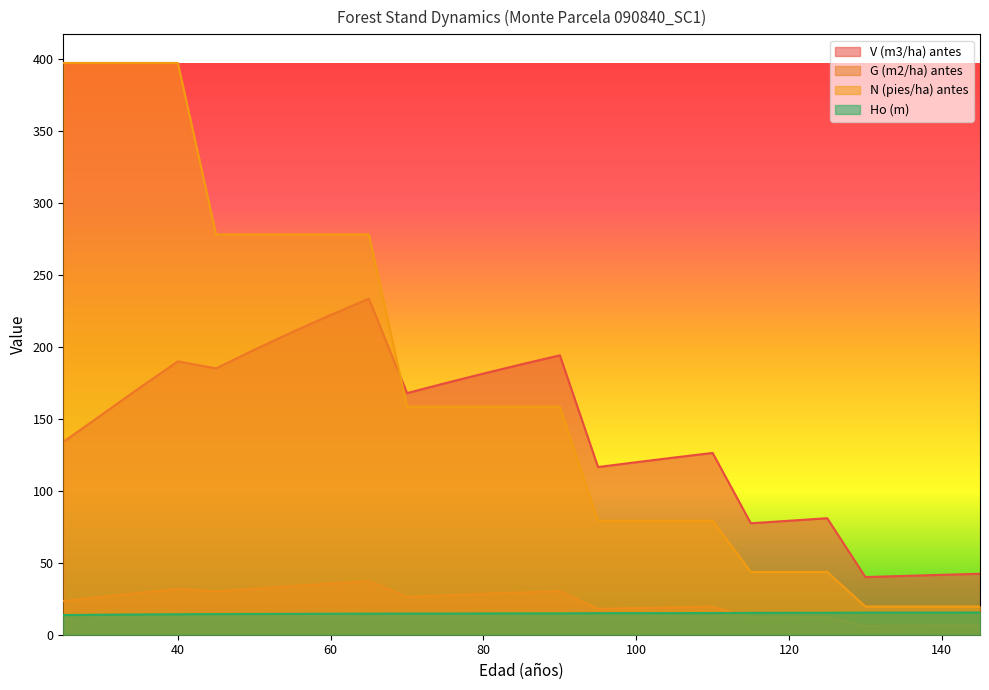

How many lines are shown in the chart?

4